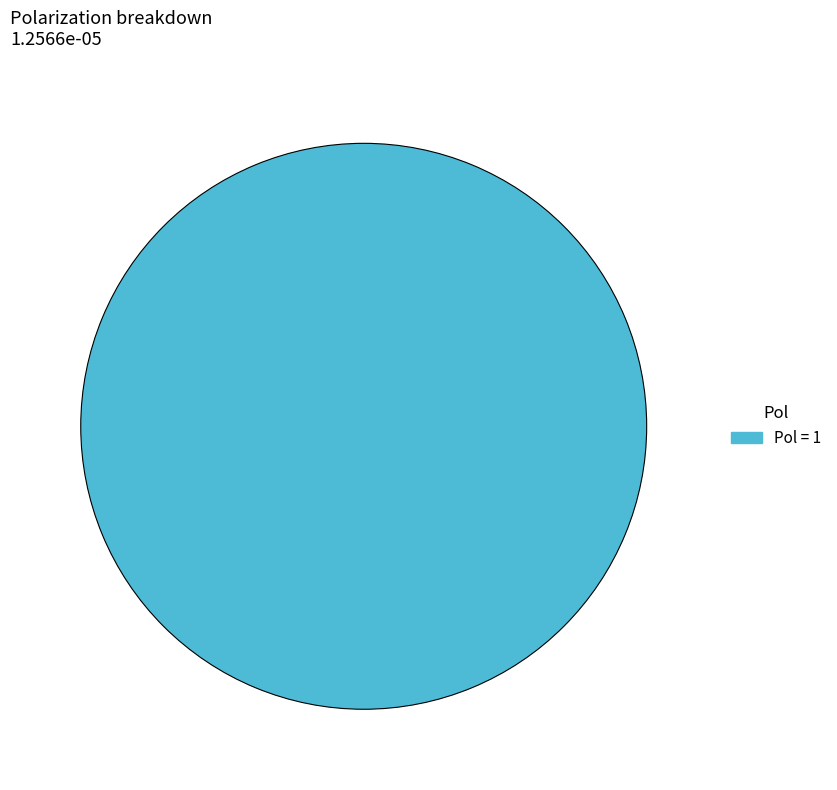

Rank the categories by value from lowest to highest.

Pol = 1